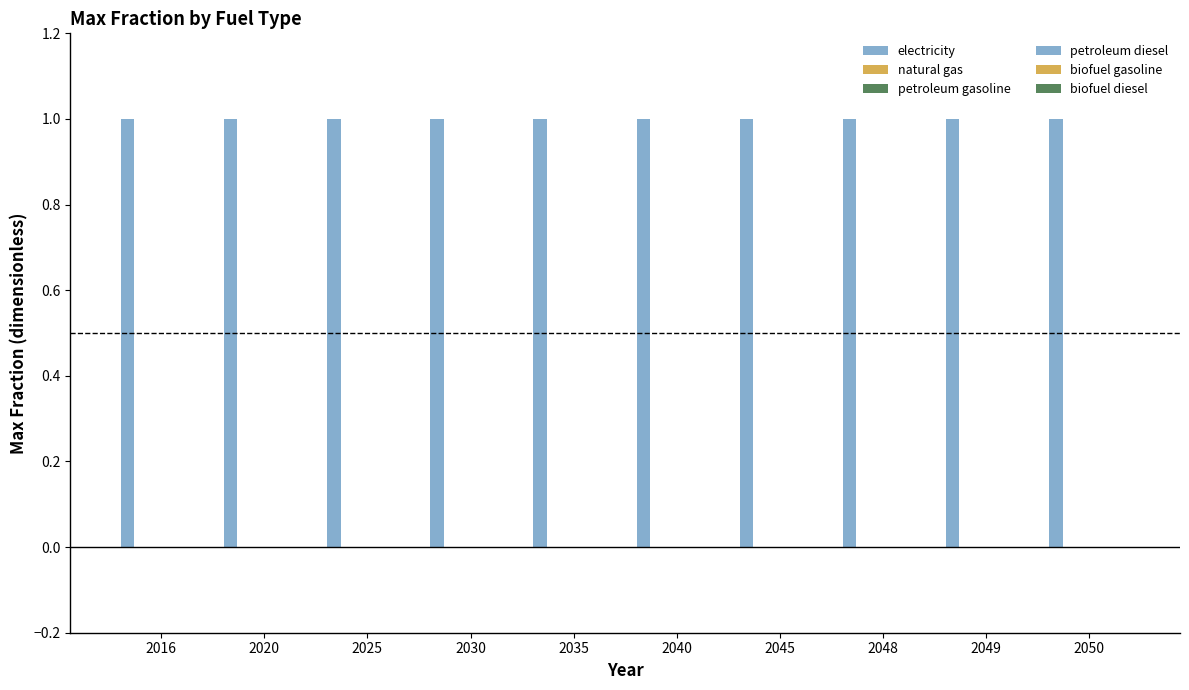

Is it true that petroleum gasoline equals 0 at 2050?

True